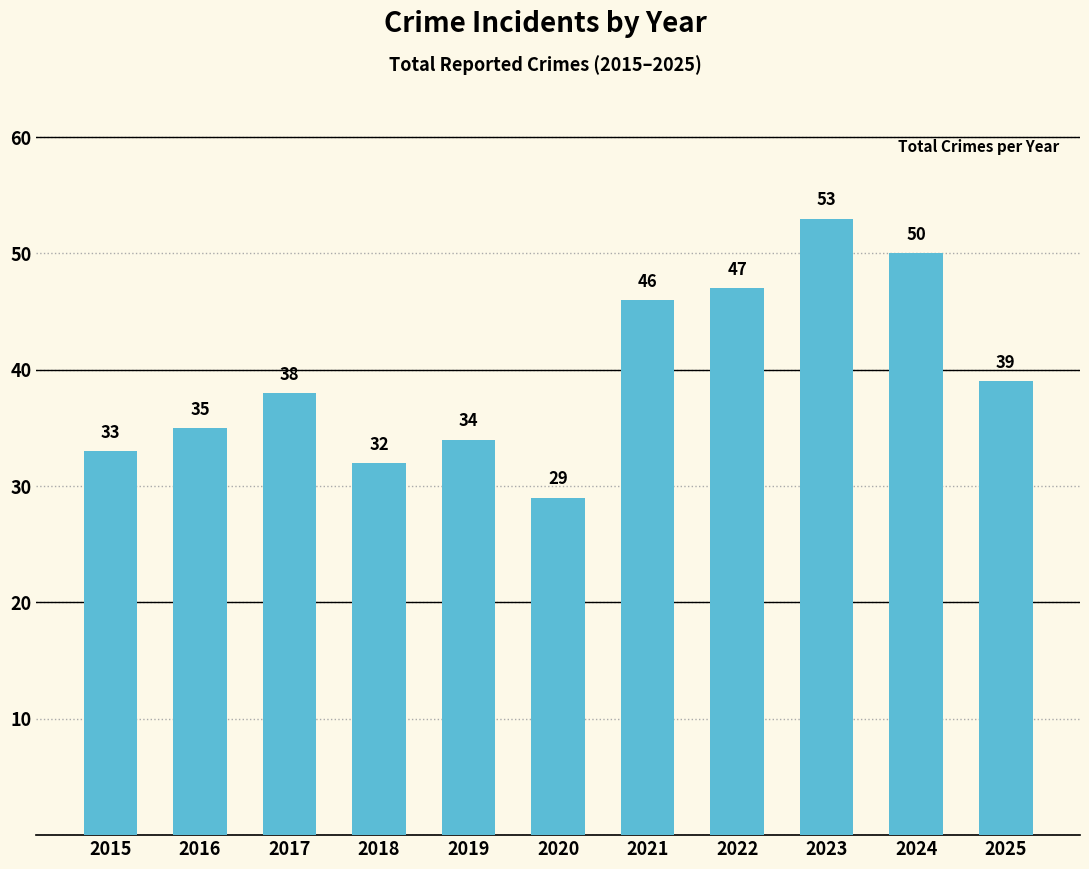

Is it true that the value at 2024 is 50?

True